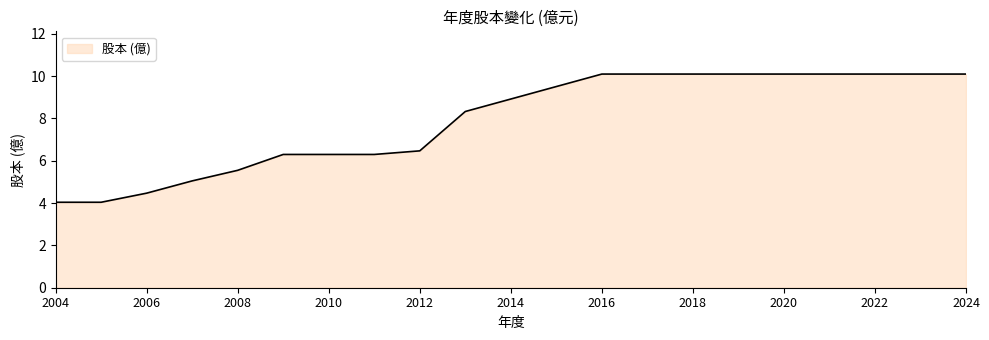

How many lines are shown in the chart?

1